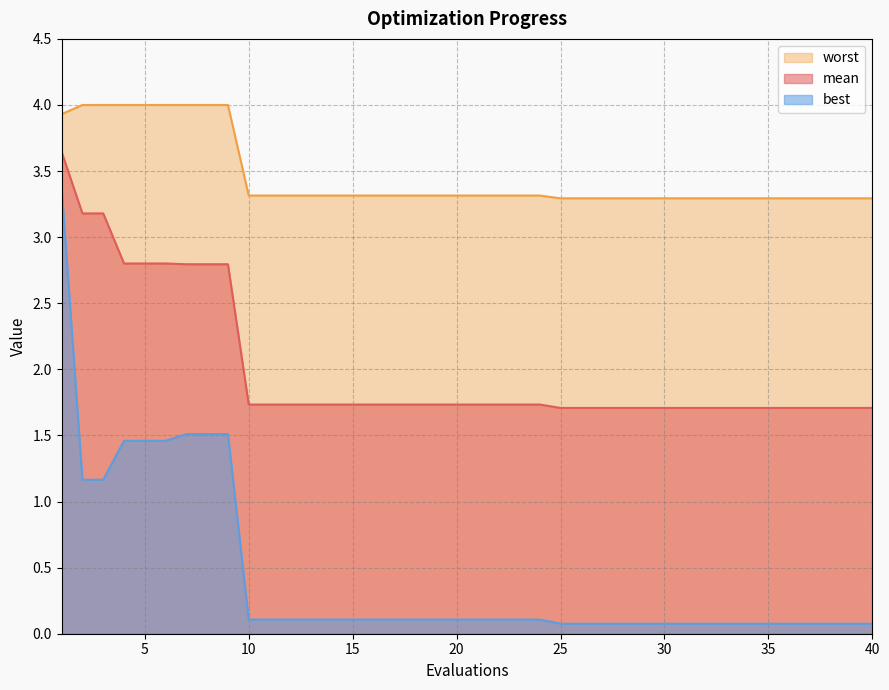

List the series in order of their peak value, highest first.

worst, mean, best